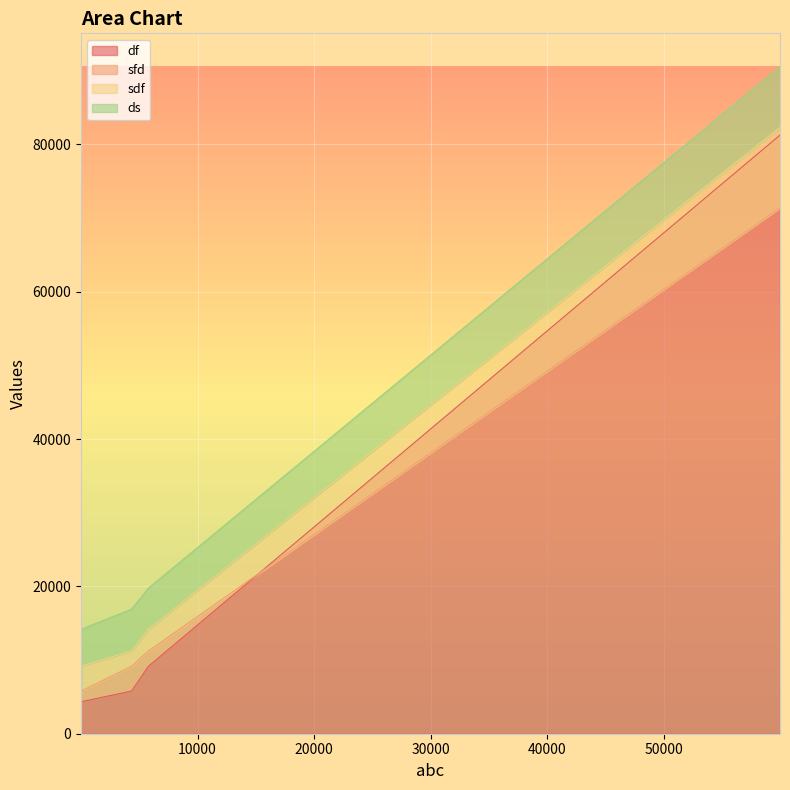

At how many categories does at least one series exceed 1063?

29